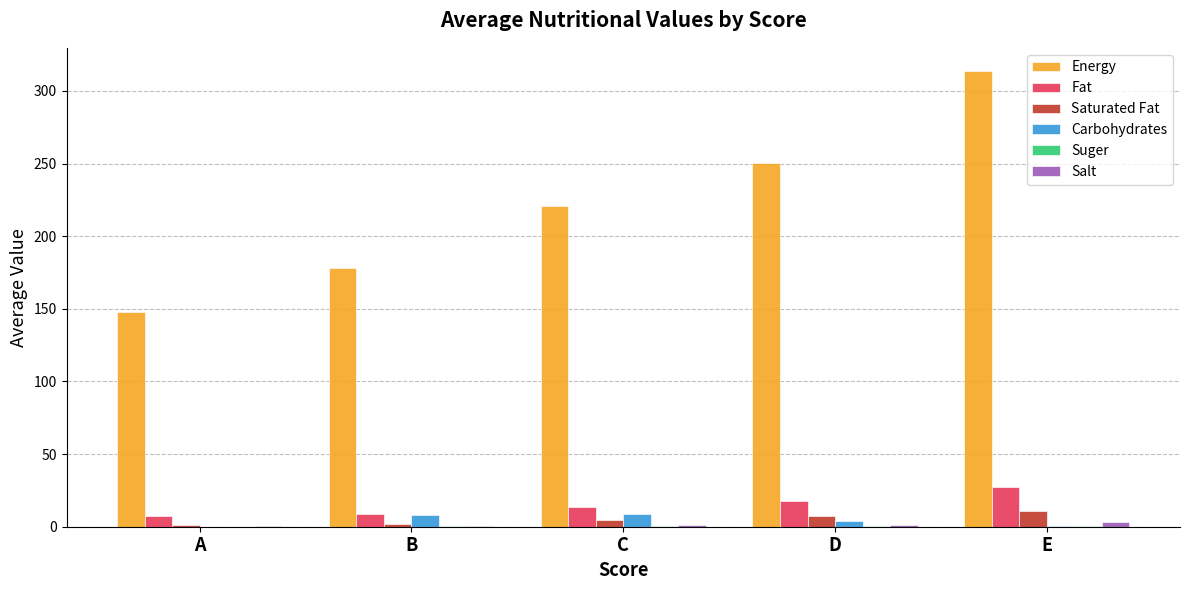

Which series has the largest total across all categories?

Energy